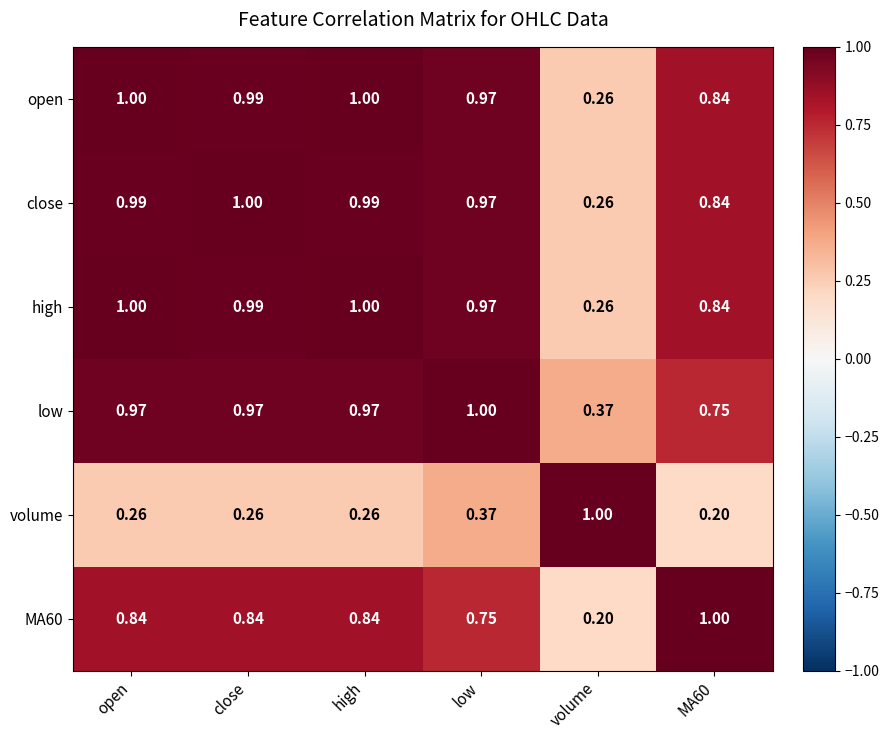

Is the value of open at open greater than the value of MA60 at high?

Yes